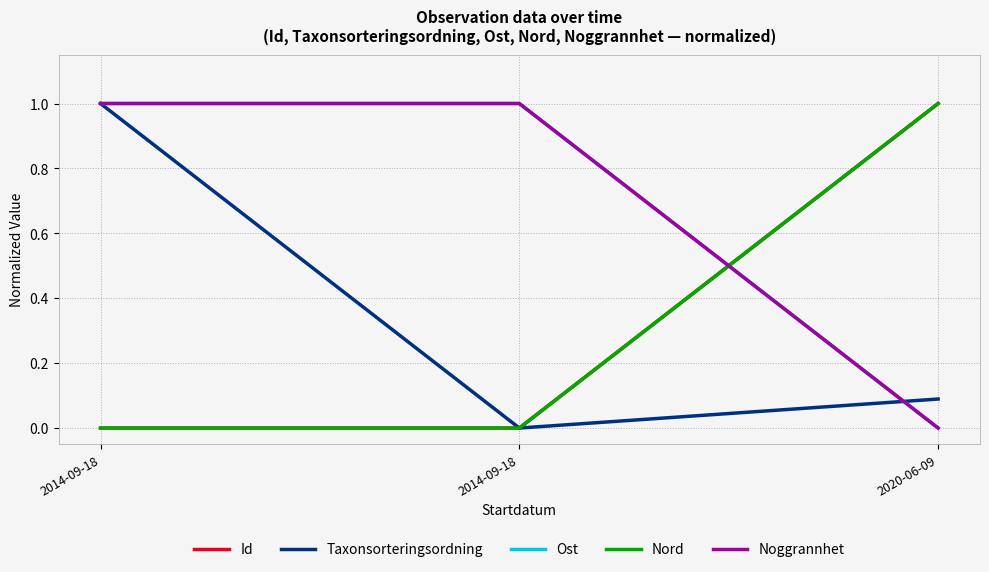

What is the label of the 2nd point from the right?

2014-09-18